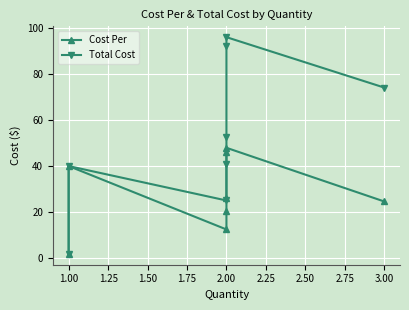

True or false: Total Cost and Cost Per cross at least once.

False